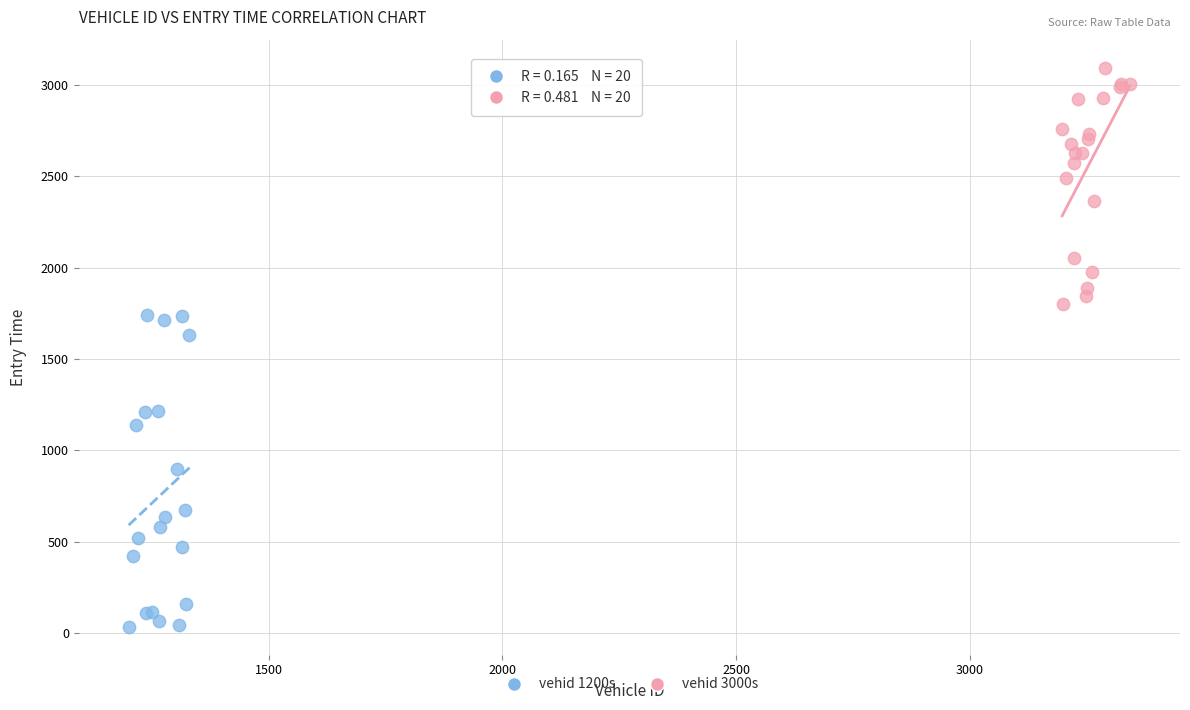

Which series contains the highest Y value?

vehid 3000s